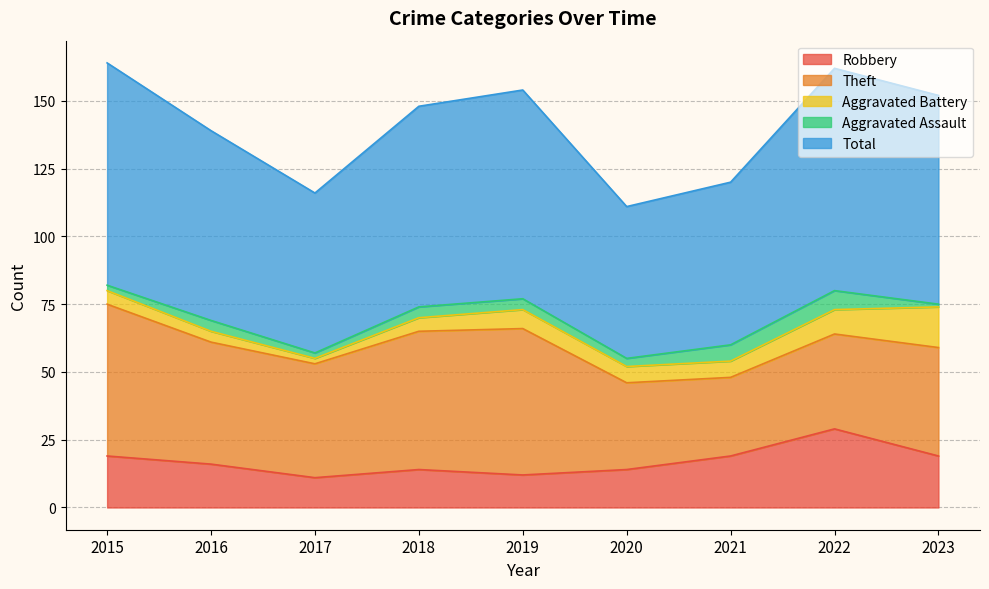

The Aggravated Assault series shows 12 at 2022. True or false?

False